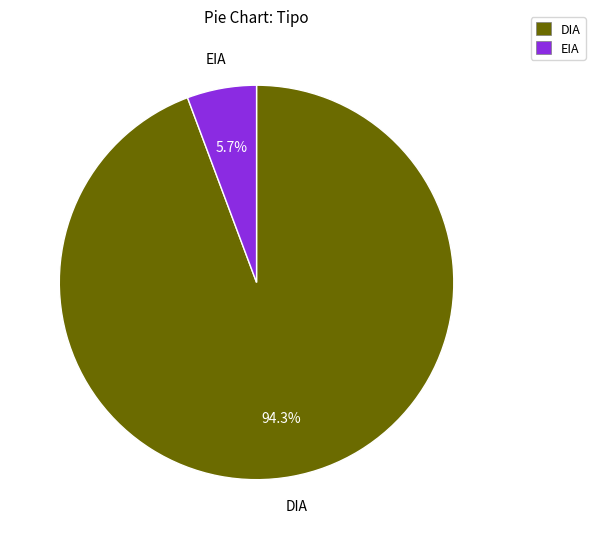

Between DIA and EIA, which is larger?

DIA